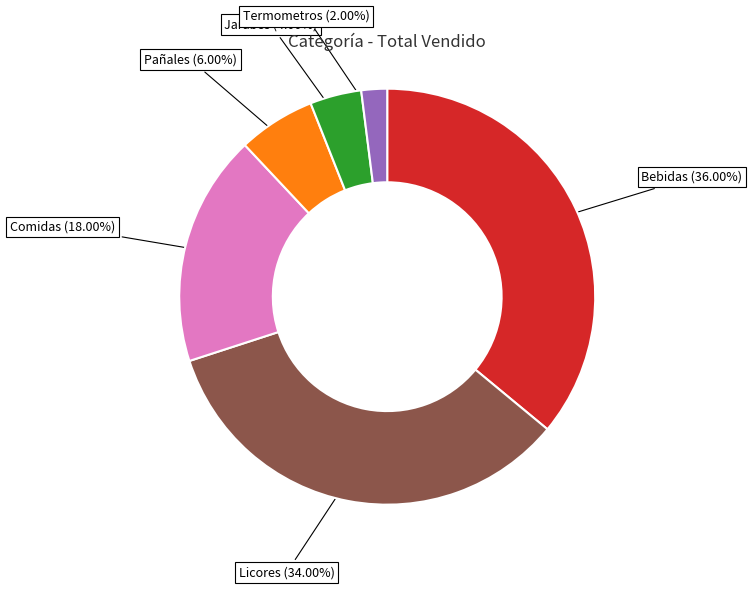

To the nearest percent, what is the average slice percentage?

17%